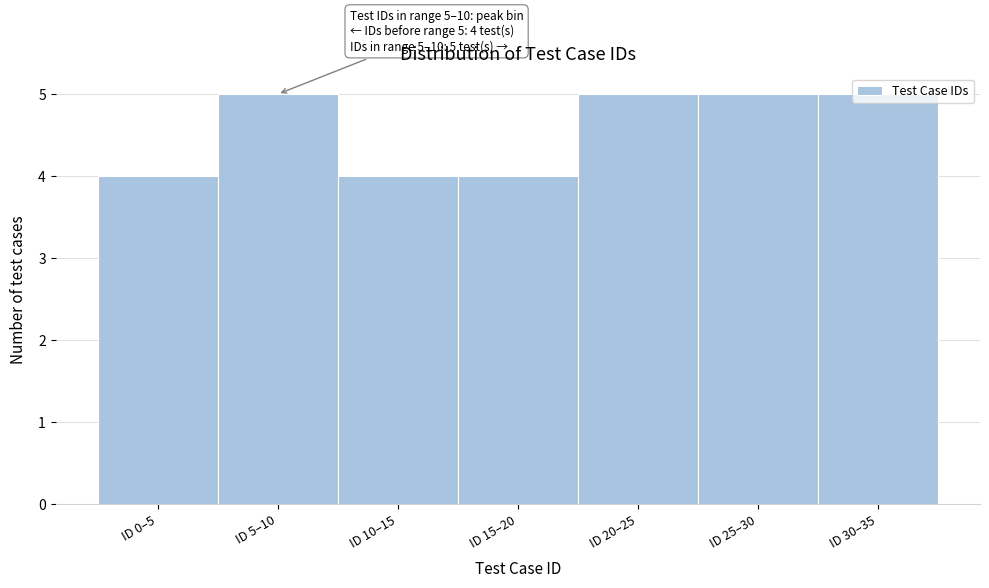

What is the label of the 6th bar from the right?

ID 5–10